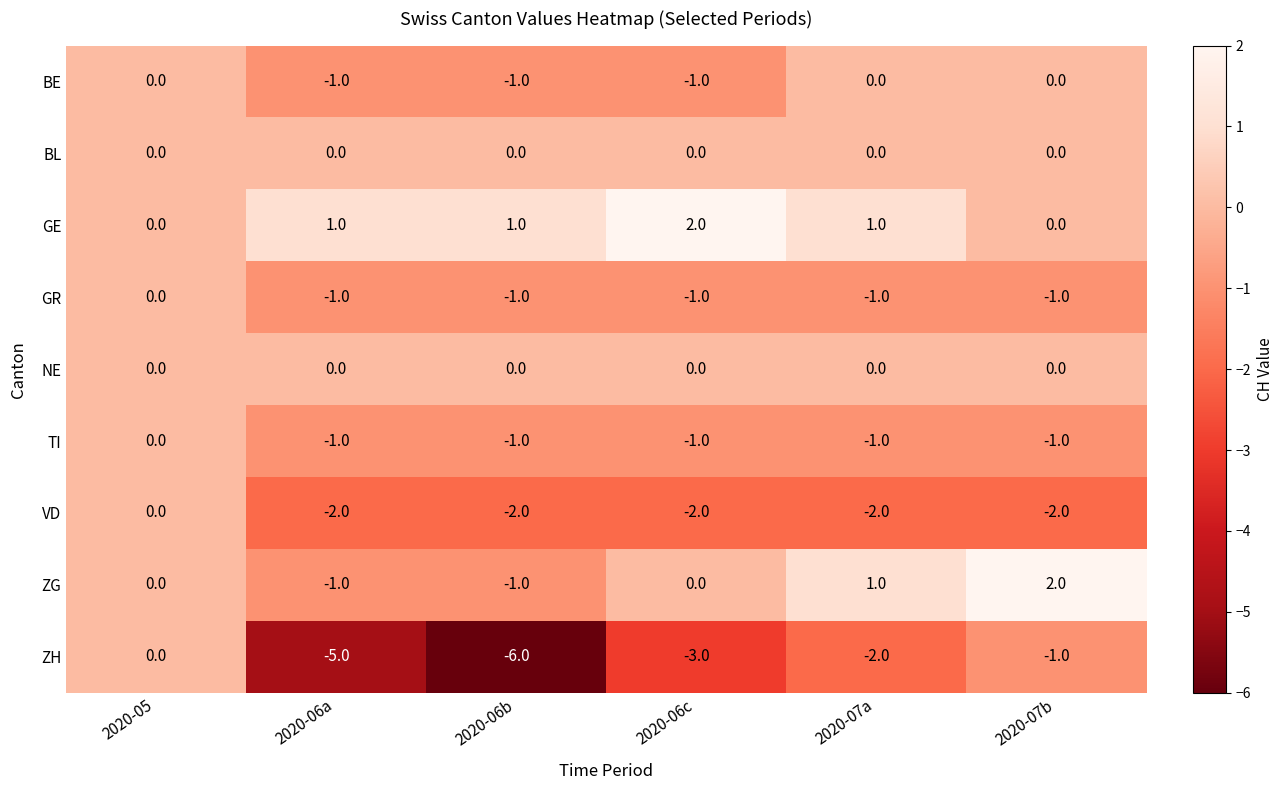

Count the GR values in the range -1 to 0.

6